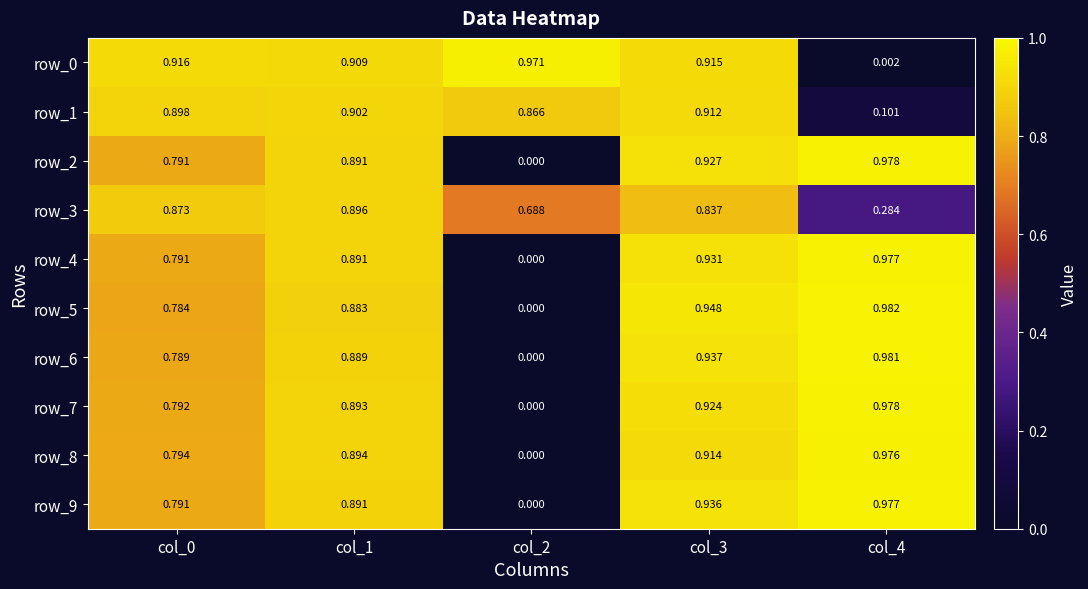

Where is row_3 nearest to the value 0?

col_4